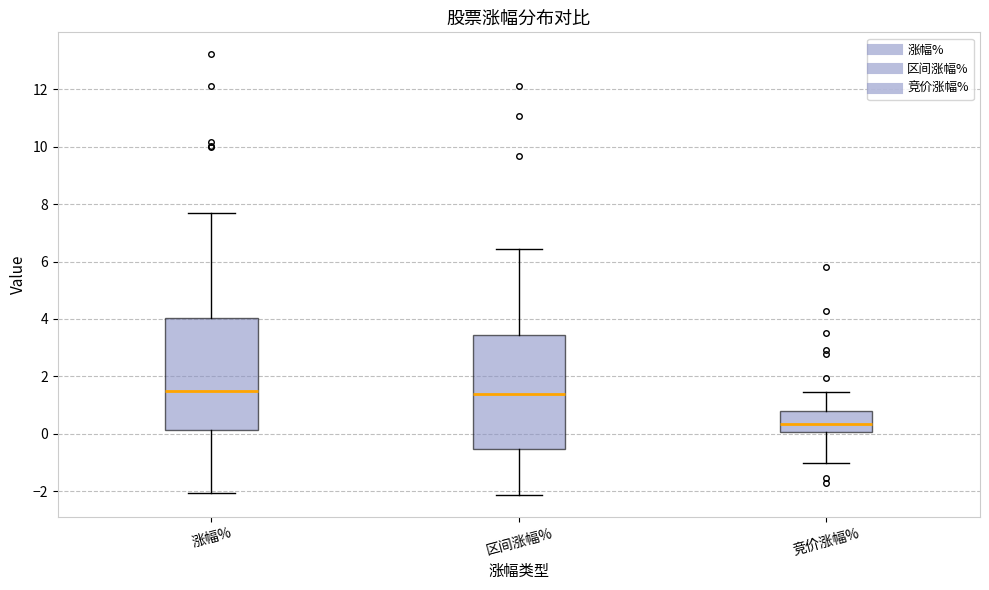

Which box's median line is the lowest?

竞价涨幅%